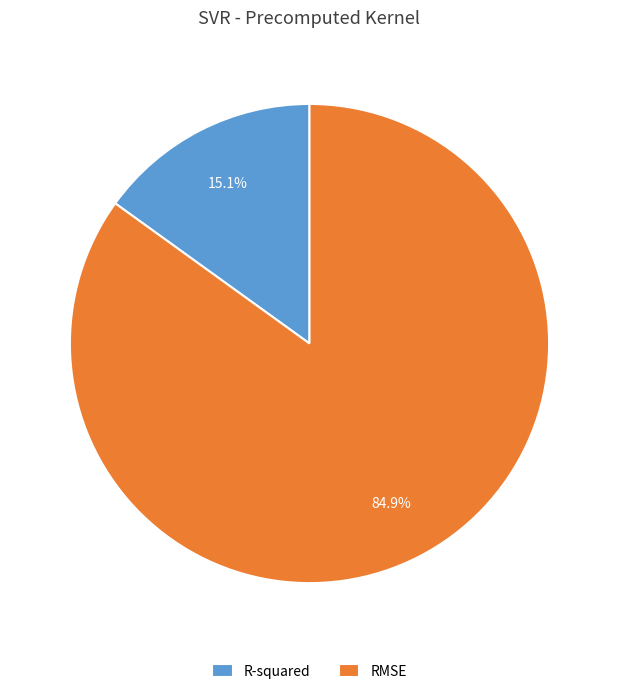

Is RMSE the majority of the pie?

Yes